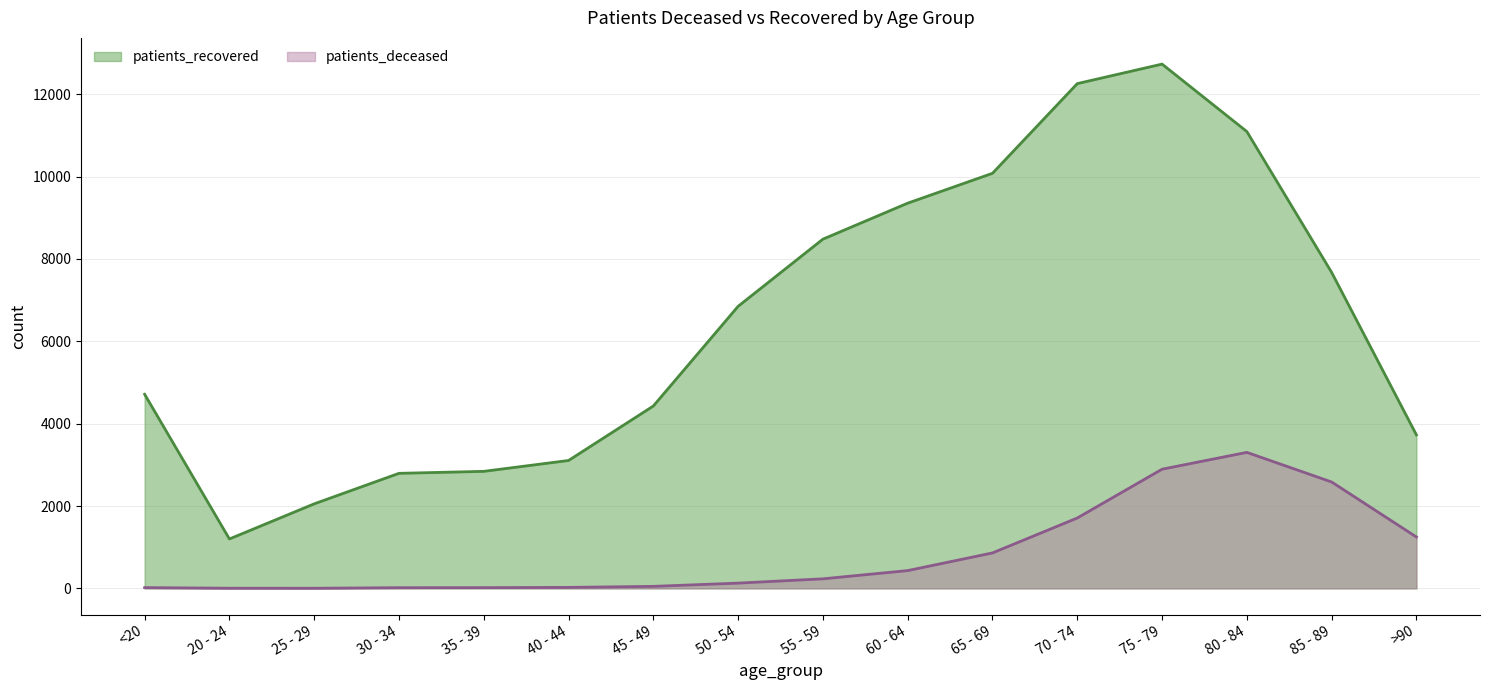

How many lines are shown in the chart?

2